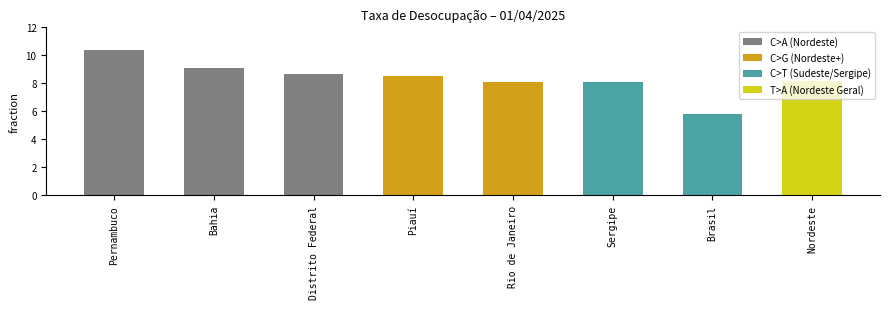

Reading right to left, transcribe all the data shown in this chart.

8.2	5.8	8.1	8.1	8.5	8.7	9.1	10.4